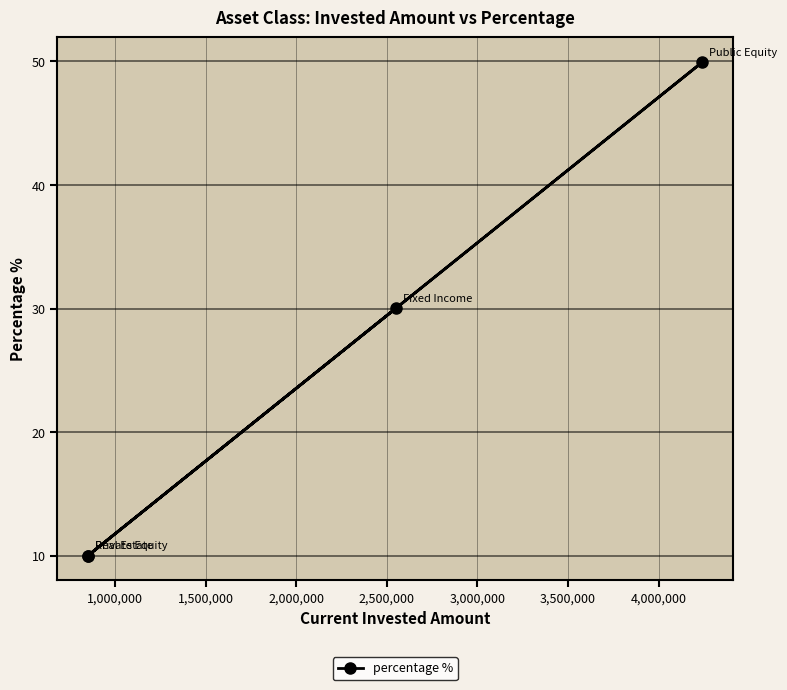

What is the maximum value shown in the chart?

50.0